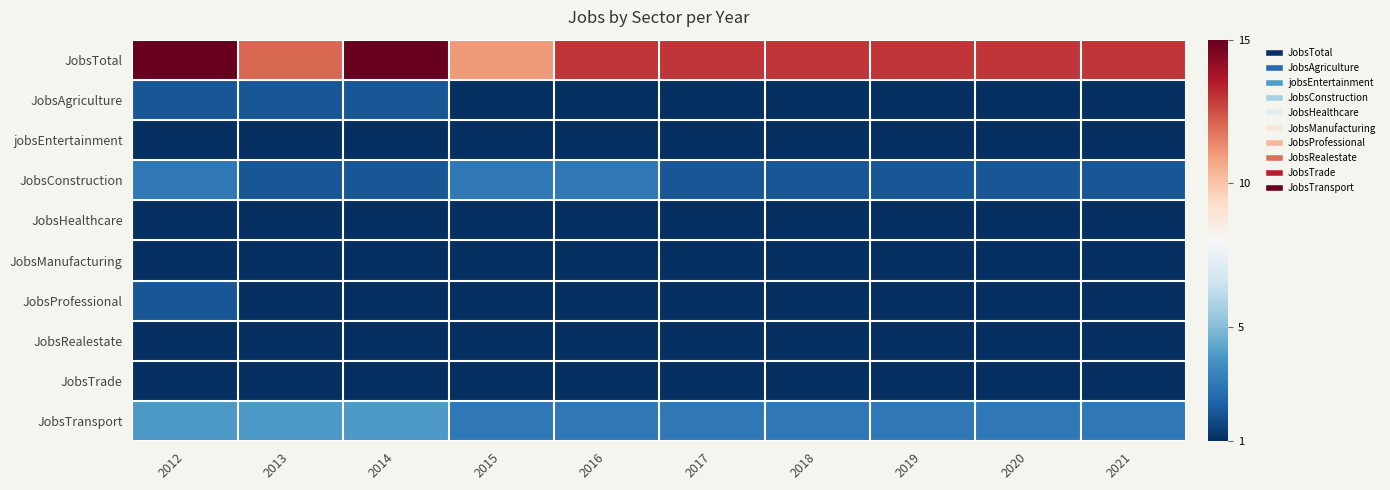

Reading left to right, list all the values displayed in this chart.

JobsTotal: 2012=15	2013=12	2014=15	2015=11	2016=13	2017=13	2018=13	2019=13	2020=13	2021=13
JobsAgriculture: 2012=2	2013=2	2014=2	2015=1	2016=1	2017=1	2018=1	2019=1	2020=1	2021=1
jobsEntertainment: 2012=1	2013=1	2014=1	2015=1	2016=1	2017=1	2018=1	2019=1	2020=1	2021=1
JobsConstruction: 2012=3	2013=2	2014=2	2015=3	2016=3	2017=2	2018=2	2019=2	2020=2	2021=2
JobsHealthcare: 2012=1	2013=1	2014=1	2015=1	2016=1	2017=1	2018=1	2019=1	2020=1	2021=1
JobsManufacturing: 2012=1	2013=1	2014=1	2015=1	2016=1	2017=1	2018=1	2019=1	2020=1	2021=1
JobsProfessional: 2012=2	2013=1	2014=1	2015=1	2016=1	2017=1	2018=1	2019=1	2020=1	2021=1
JobsRealestate: 2012=1	2013=1	2014=1	2015=1	2016=1	2017=1	2018=1	2019=1	2020=1	2021=1
JobsTrade: 2012=1	2013=1	2014=1	2015=1	2016=1	2017=1	2018=1	2019=1	2020=1	2021=1
JobsTransport: 2012=4	2013=4	2014=4	2015=3	2016=3	2017=3	2018=3	2019=3	2020=3	2021=3